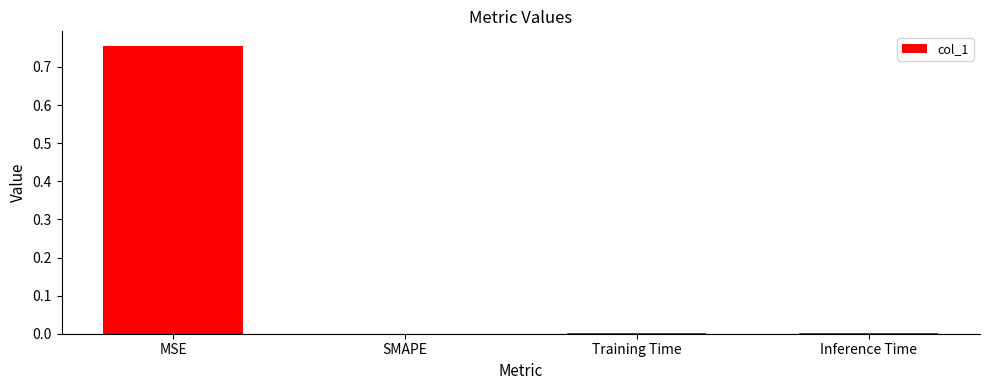

Which category has the highest value across all series?

MSE